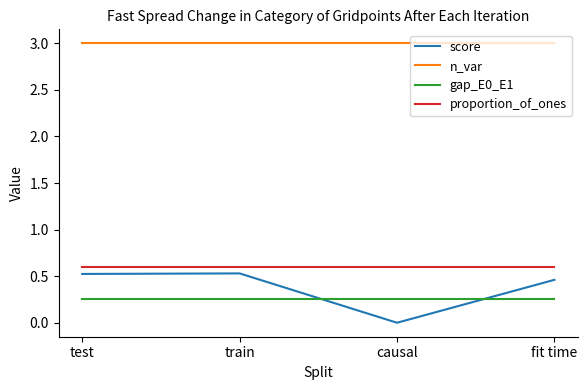

Is the value of n_var at train greater than the value of score at fit time?

Yes